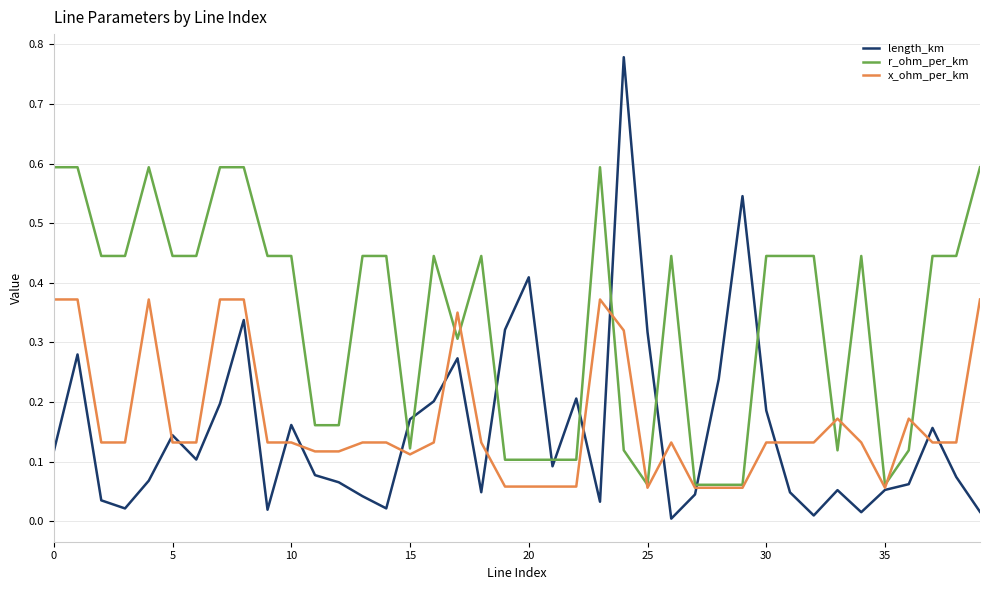

What are all the series names shown in the legend?

length_km, r_ohm_per_km, x_ohm_per_km